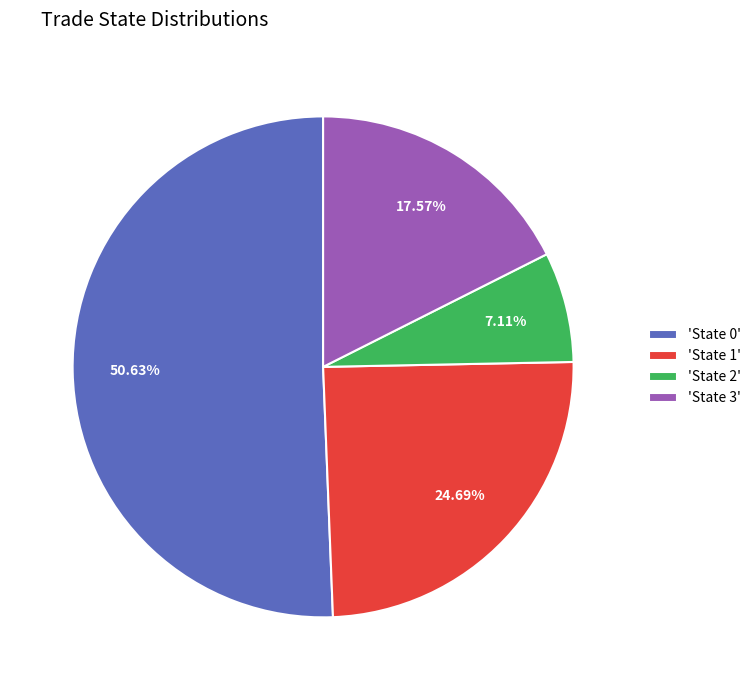

To the nearest percent, what is the difference between the largest and smallest slice percentages?

44%